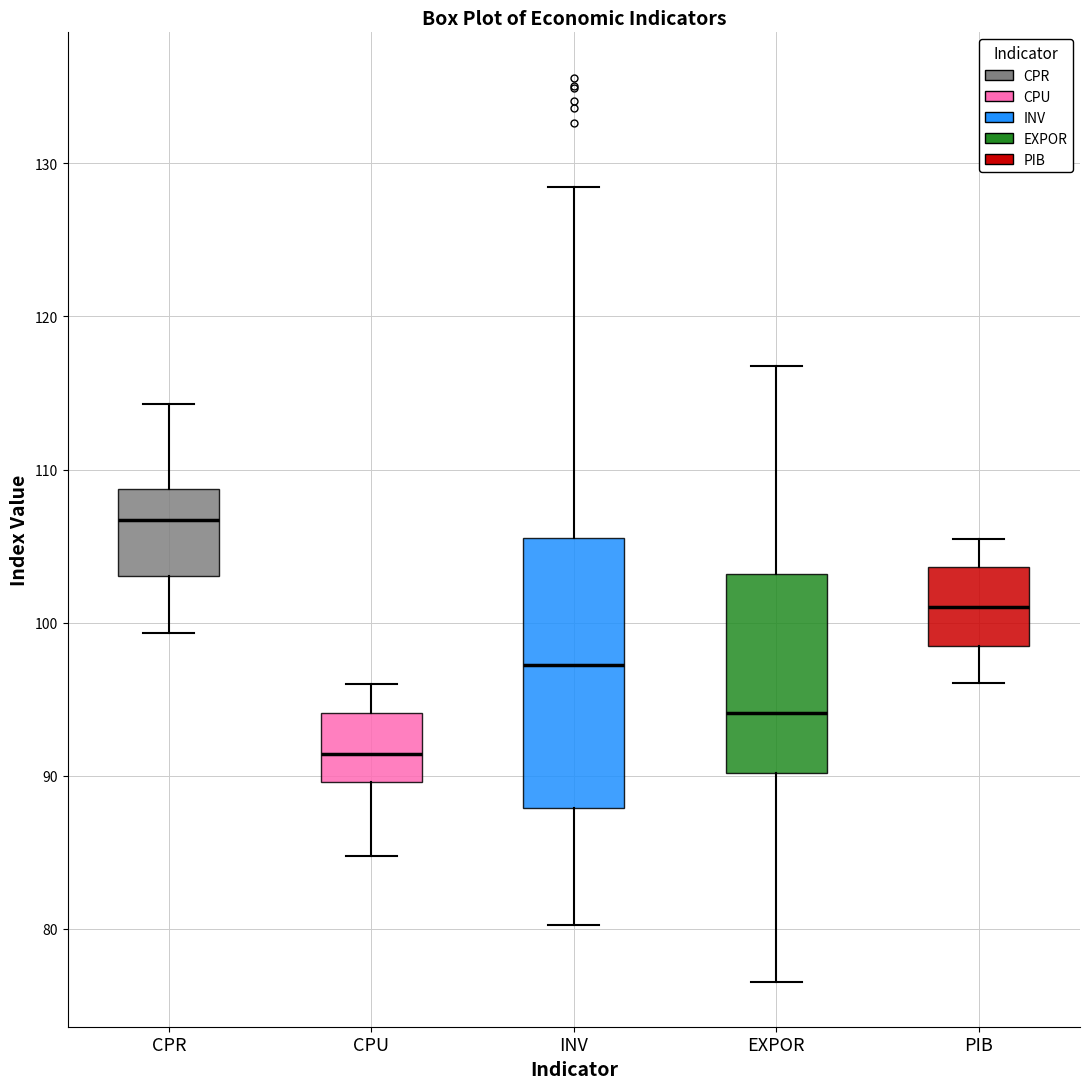

Reading left to right, read every box against the y-axis: the position of its median line, the range the box covers, and the ends of its whiskers. The values are not printed on the chart, so give them approximately, as read against the axis.

CPR: median 107, box 103 to 109, whiskers 99 to 114
CPU: median 91, box 90 to 94, whiskers 85 to 96
INV: median 97, box 88 to 106, whiskers 80 to 128
EXPOR: median 94, box 90 to 103, whiskers 77 to 117
PIB: median 101, box 98 to 104, whiskers 96 to 105